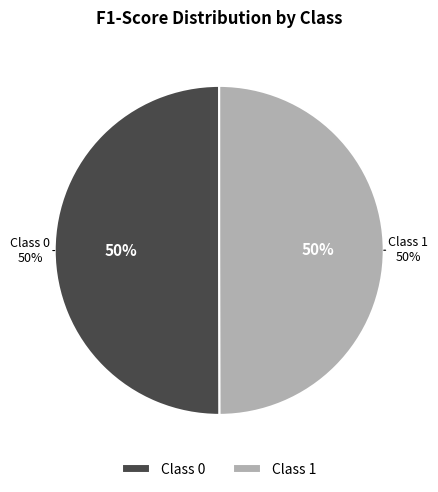

Is it true that 1 is 50% of the pie?

True